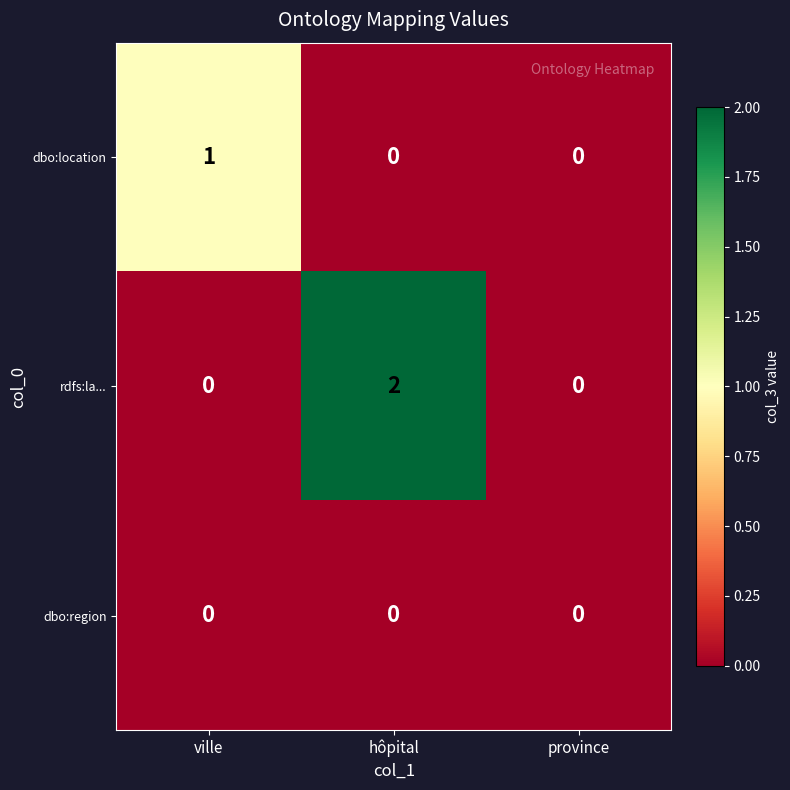

Is it true that rdfs:la... equals 1 at province?

False